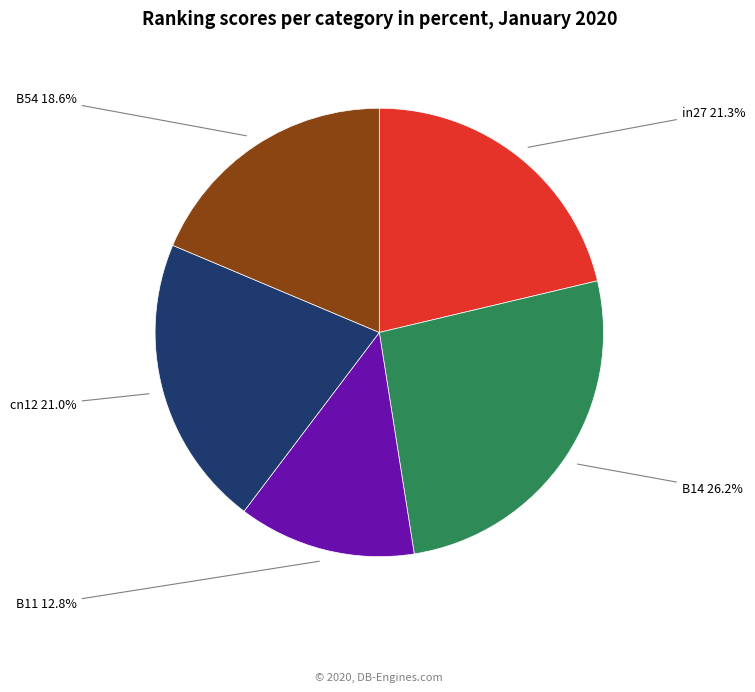

Is there a majority slice in this chart?

No